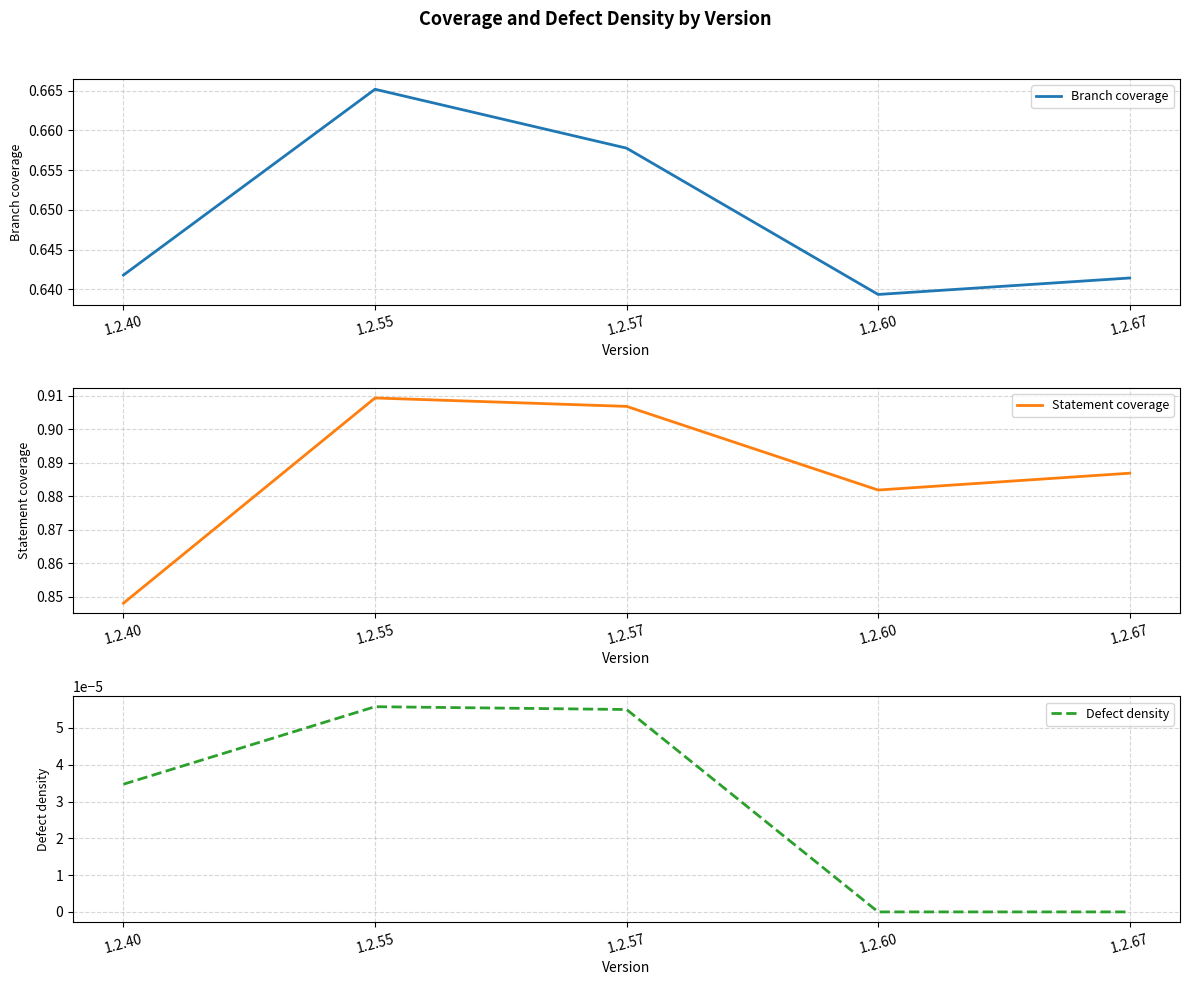

How many lines are shown in the chart?

3